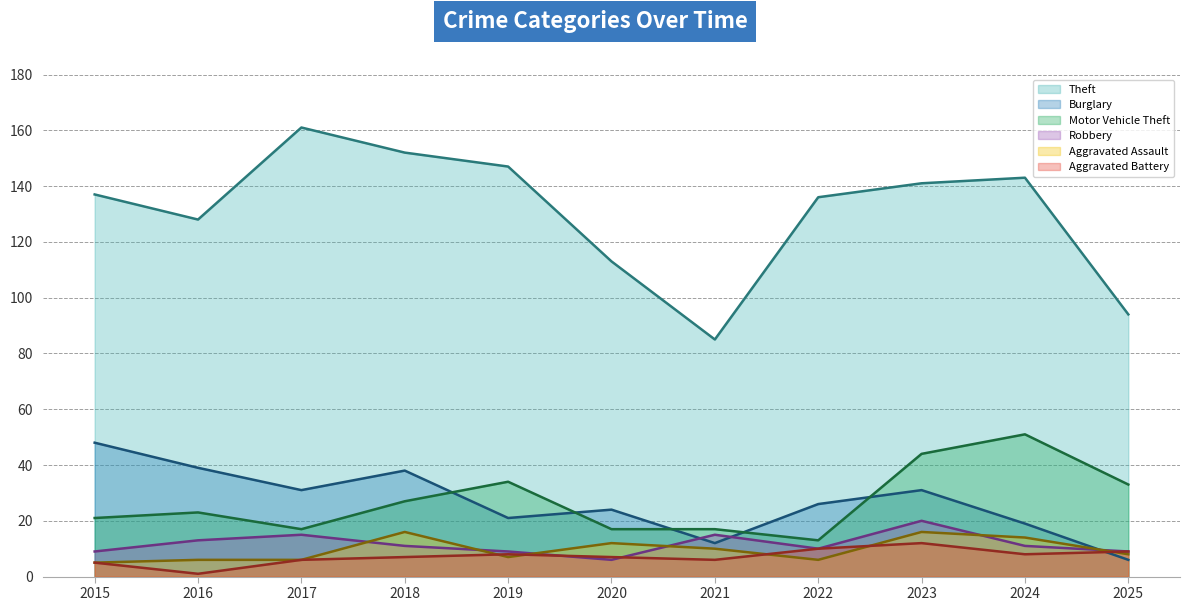

Rank the series by their maximum value, from lowest to highest.

Aggravated Battery, Aggravated Assault, Robbery, Burglary, Motor Vehicle Theft, Theft